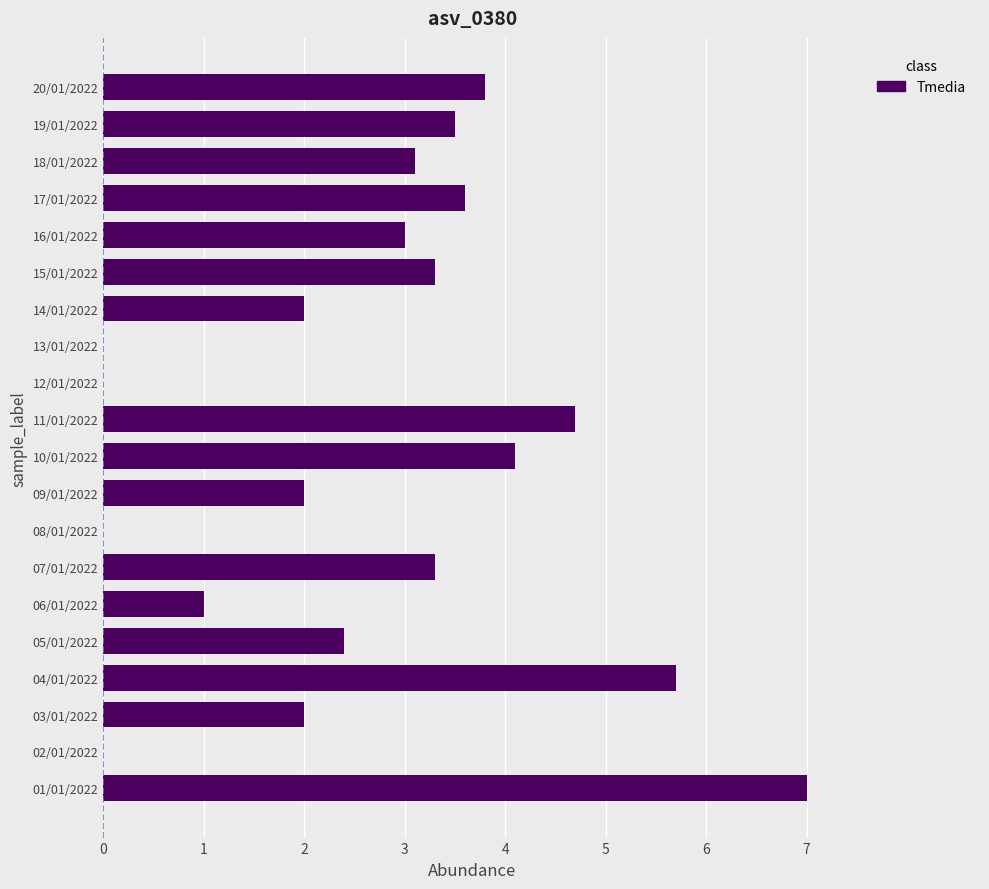

What is the greatest value displayed?

7.0